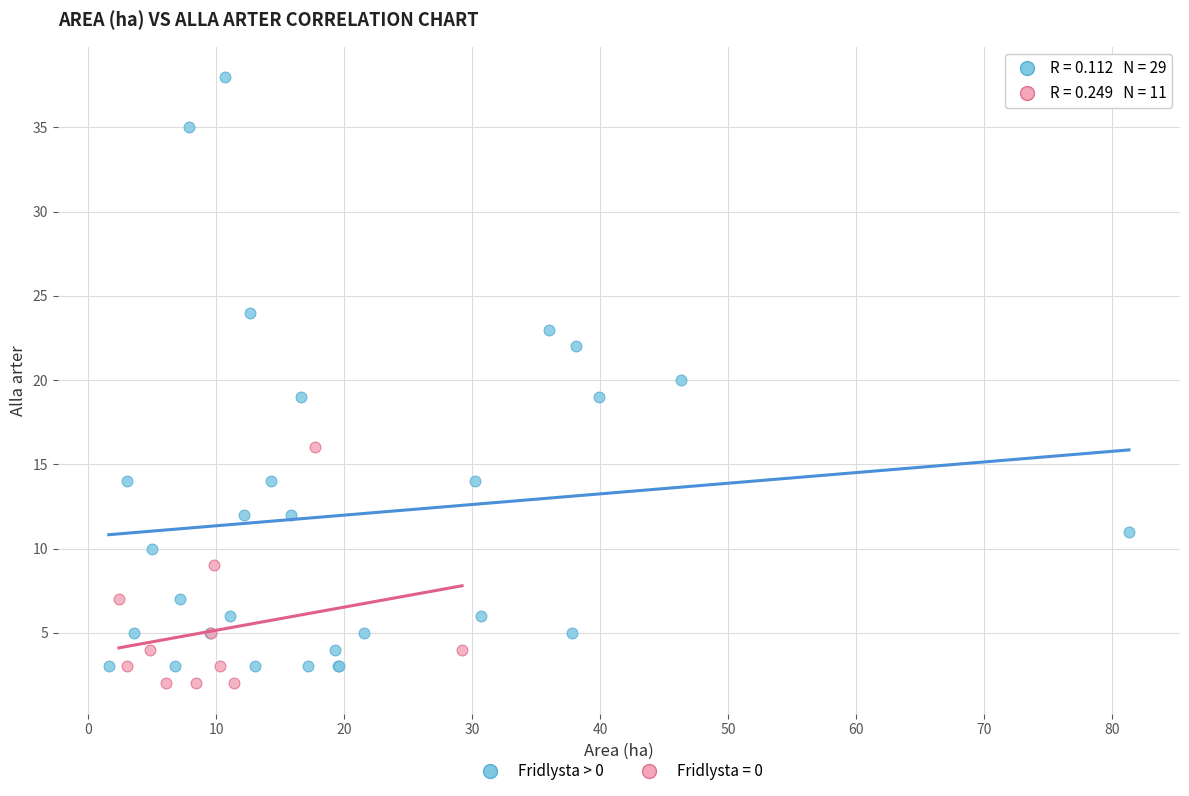

Which series reaches the maximum Y coordinate?

Fridlysta > 0